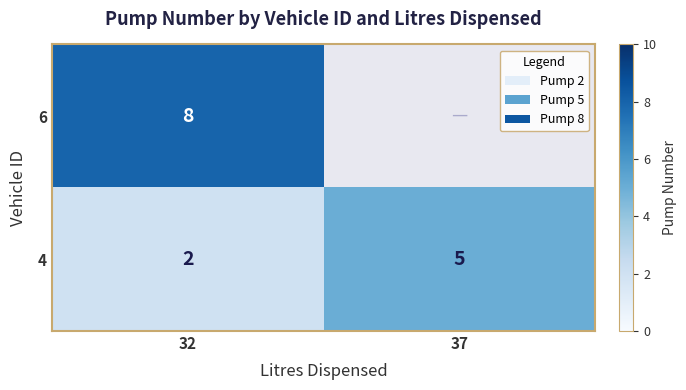

At which category is the sum across all series the highest?

32